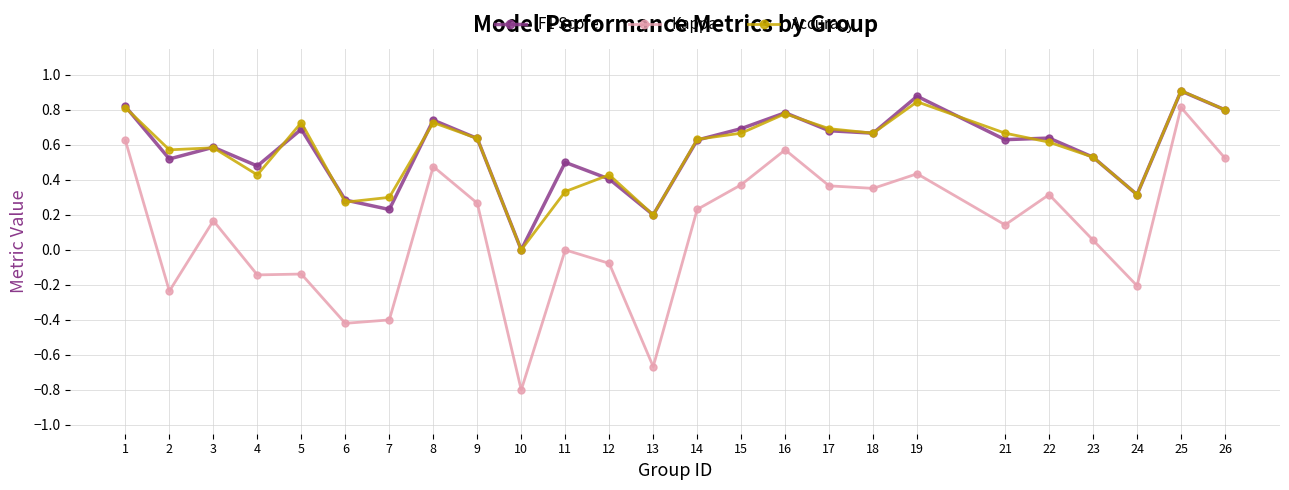

The Kappa series shows 0.2 at 22. True or false?

False